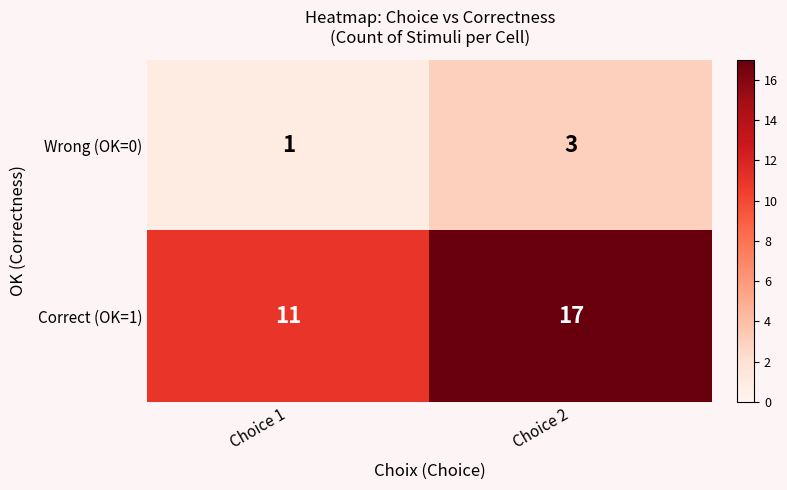

Which series has the largest total across all categories?

Correct (OK=1)